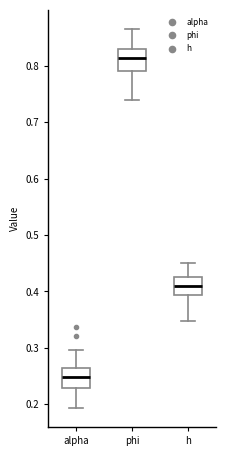

Reading left to right, transcribe this box plot: for each box, give where its median line is, the range the box spans, and where its two whiskers end, as read against the y-axis. The values are not printed on the chart, so give them approximately, as read against the axis.

alpha: median 0.25, box 0.23 to 0.26, whiskers 0.19 to 0.30
phi: median 0.81, box 0.79 to 0.83, whiskers 0.74 to 0.87
h: median 0.41, box 0.39 to 0.43, whiskers 0.35 to 0.45